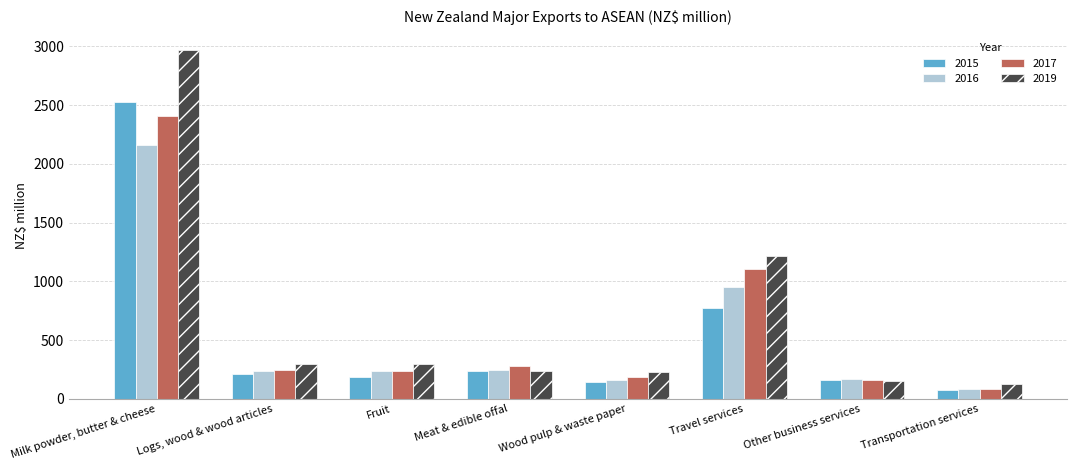

What is the total value across all series at Other business services?

641